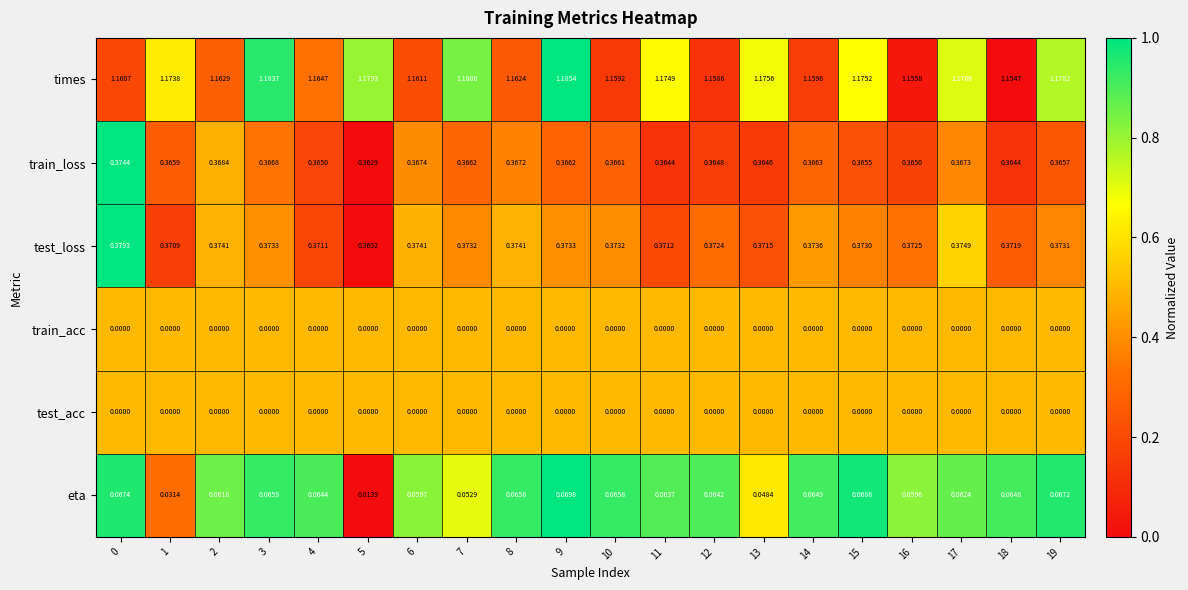

Which series changed the most between 13 and 18?

times